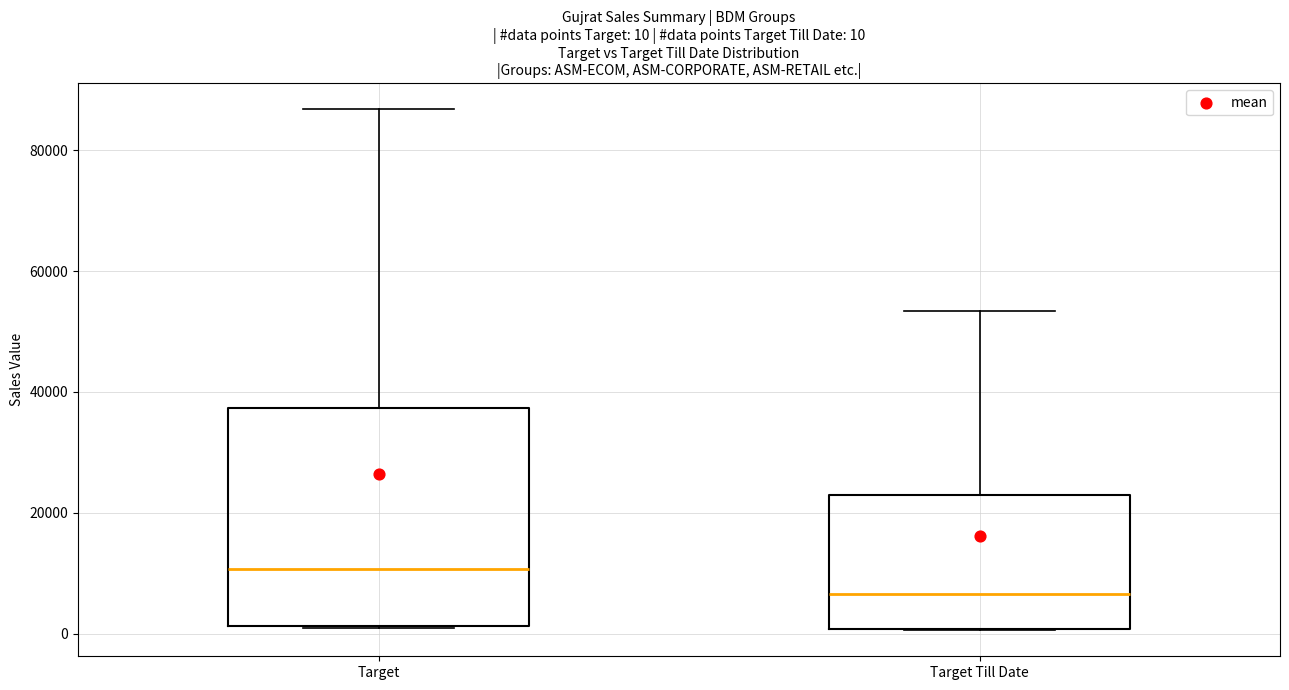

Comparing the boxes themselves (not the whiskers), which one is the tallest?

Target